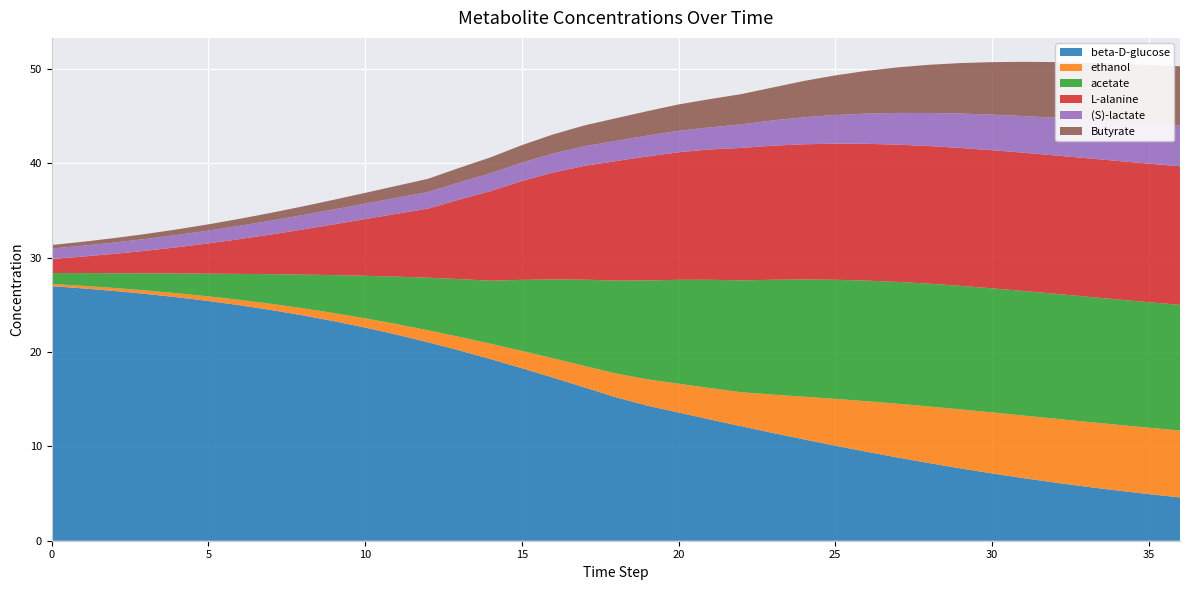

Reading left to right, transcribe all the data shown in this chart.

beta-D-glucose: 27.0	26.8	26.5	26.2	25.8	25.4	25.0	24.5	23.9	23.3	22.6	21.9	21.0	20.2	19.3	18.3	17.3	16.3	15.2	14.3	13.6	12.9	12.1	11.4	10.7	10.1	9.4	8.8	8.2	7.7	7.1	6.6	6.2	5.7	5.3	4.9	4.6
ethanol: 0.2	0.3	0.3	0.4	0.4	0.5	0.6	0.7	0.7	0.9	1.0	1.1	1.3	1.4	1.6	1.8	2.0	2.3	2.5	2.8	3.1	3.3	3.6	4.1	4.5	5.0	5.4	5.7	6.0	6.3	6.5	6.6	6.8	6.9	7.0	7.0	7.1
acetate: 1.2	1.3	1.6	1.8	2.1	2.4	2.8	3.1	3.6	4.0	4.5	5.0	5.6	6.1	6.7	7.5	8.4	9.1	9.8	10.5	11.0	11.5	11.9	12.2	12.4	12.6	12.8	12.9	13.0	13.1	13.2	13.2	13.2	13.3	13.3	13.3	13.3
L-alanine: 1.5	1.8	2.1	2.4	2.8	3.2	3.7	4.2	4.8	5.4	6.0	6.7	7.3	8.4	9.5	10.5	11.3	12.1	12.7	13.1	13.5	13.8	14.0	14.2	14.3	14.4	14.5	14.6	14.6	14.6	14.6	14.7	14.7	14.7	14.7	14.7	14.7
(S)-lactate: 1.1	1.2	1.2	1.3	1.3	1.4	1.4	1.5	1.5	1.6	1.6	1.7	1.8	1.8	1.9	1.9	2.0	2.1	2.1	2.2	2.3	2.3	2.5	2.7	2.9	3.0	3.2	3.4	3.5	3.6	3.8	3.9	4.0	4.1	4.2	4.2	4.3
Butyrate: 0.4	0.4	0.5	0.5	0.6	0.7	0.7	0.8	0.9	1.0	1.1	1.3	1.4	1.5	1.7	1.9	2.0	2.2	2.4	2.6	2.8	3.0	3.2	3.5	3.8	4.2	4.5	4.8	5.1	5.4	5.6	5.7	5.9	6.0	6.1	6.2	6.3